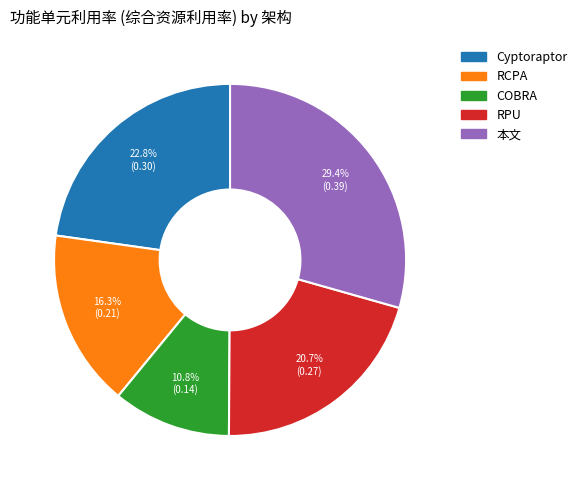

Combined, what portion of the pie is RCPA and COBRA?

27.1%